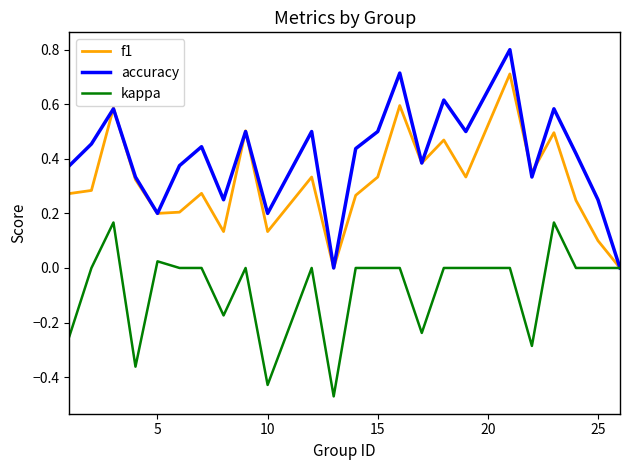

Which series has the largest range (max minus min)?

accuracy